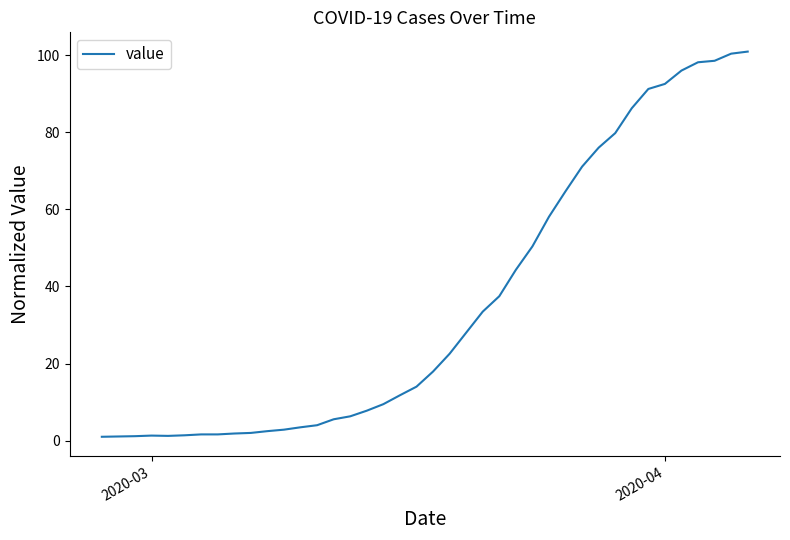

What is the greatest value displayed?

100.9